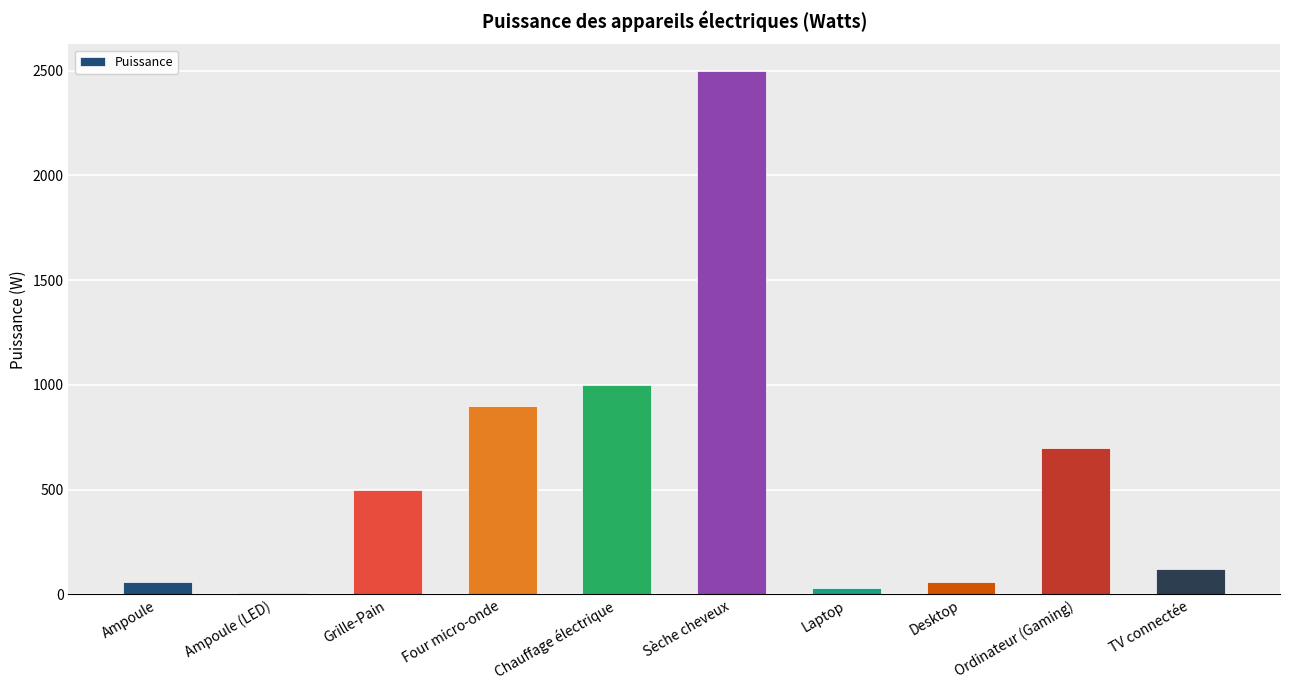

What is the approximate value at Ampoule?

60